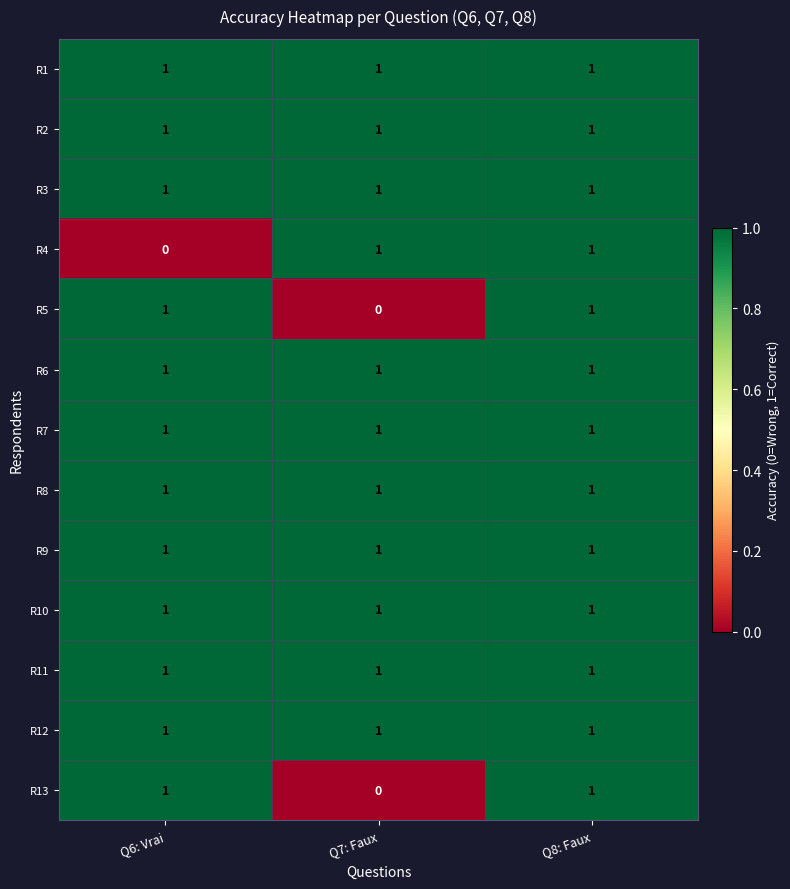

The value of R5 at Q6: Vrai is 1. True or false?

True